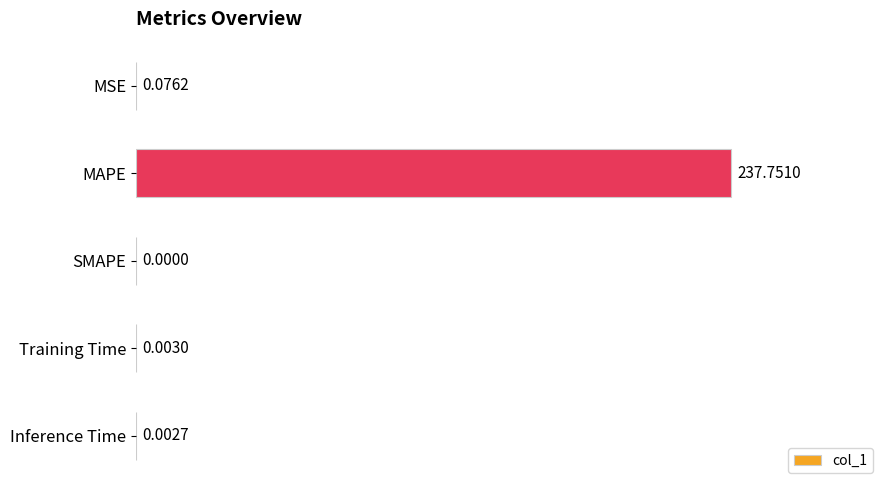

What is the sum of all values?

237.8